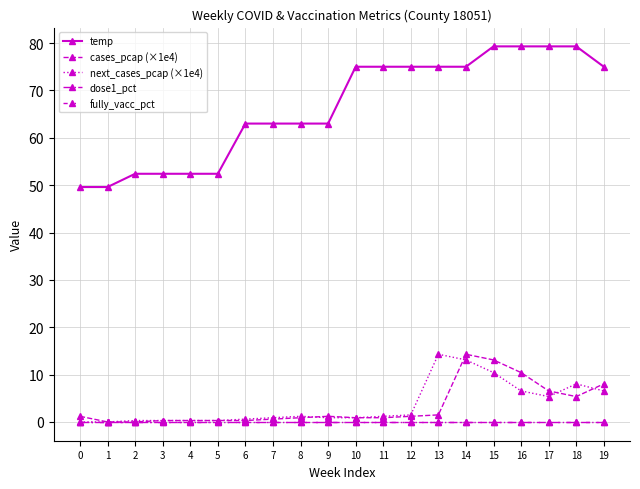

Is this an area chart (filled region under the line)?

No